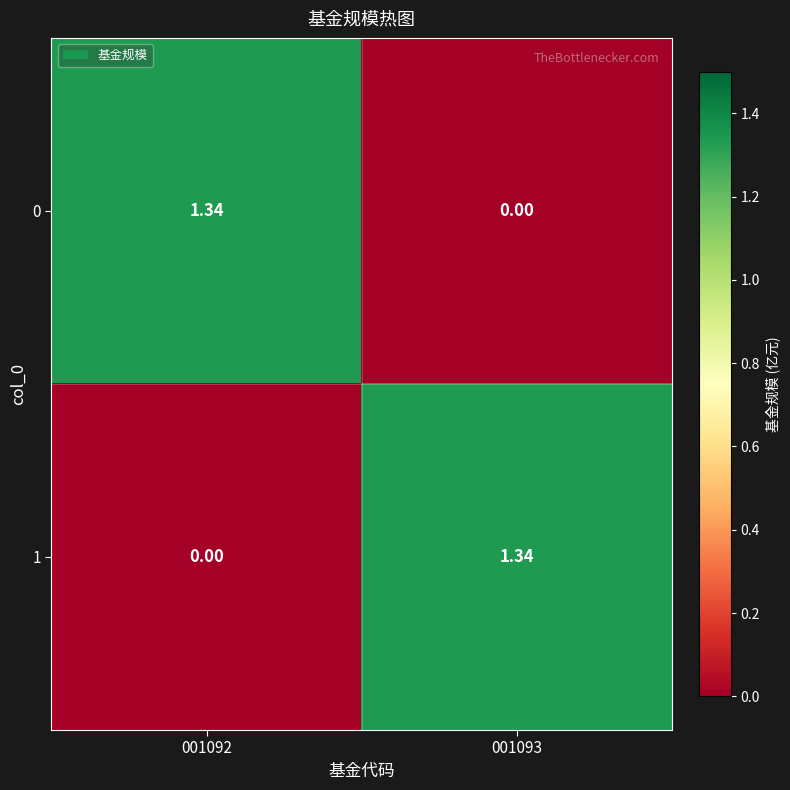

How many series are shown in this chart?

2